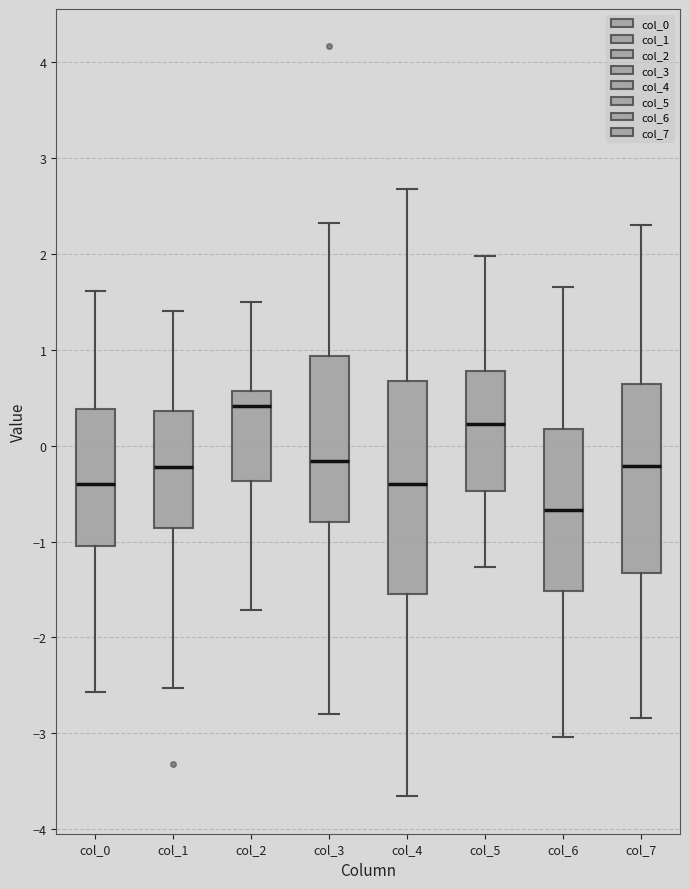

Reading left to right, read every box against the y-axis: the position of its median line, the range the box covers, and the ends of its whiskers. The values are not printed on the chart, so give them approximately, as read against the axis.

col_0: median -0.4, box -1.0 to 0.4, whiskers -2.6 to 1.6
col_1: median -0.2, box -0.9 to 0.4, whiskers -2.5 to 1.4
col_2: median 0.4, box -0.4 to 0.6, whiskers -1.7 to 1.5
col_3: median -0.2, box -0.8 to 0.9, whiskers -2.8 to 2.3
col_4: median -0.4, box -1.5 to 0.7, whiskers -3.7 to 2.7
col_5: median 0.2, box -0.5 to 0.8, whiskers -1.3 to 2.0
col_6: median -0.7, box -1.5 to 0.2, whiskers -3.0 to 1.7
col_7: median -0.2, box -1.3 to 0.6, whiskers -2.8 to 2.3